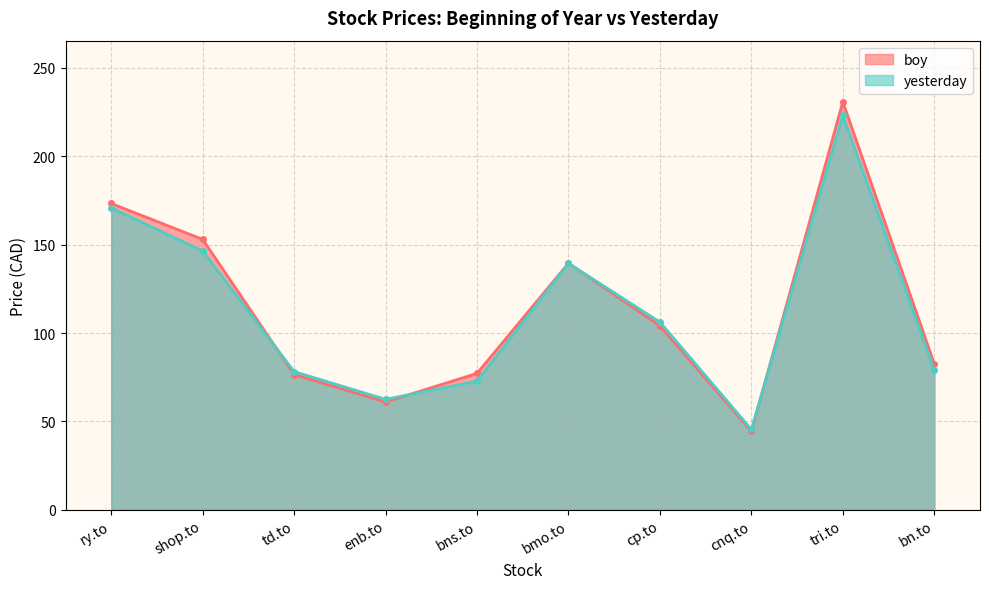

At which category does yesterday reach its first local peak?

bmo.to